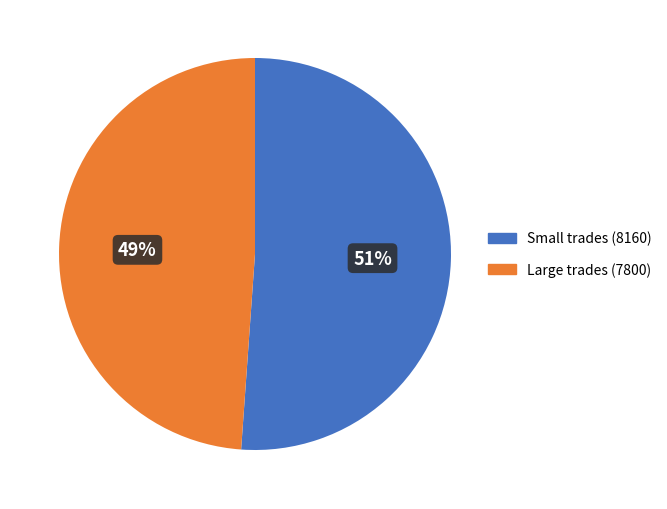

To the nearest percent, what is the difference between the largest and smallest slice percentages?

2%